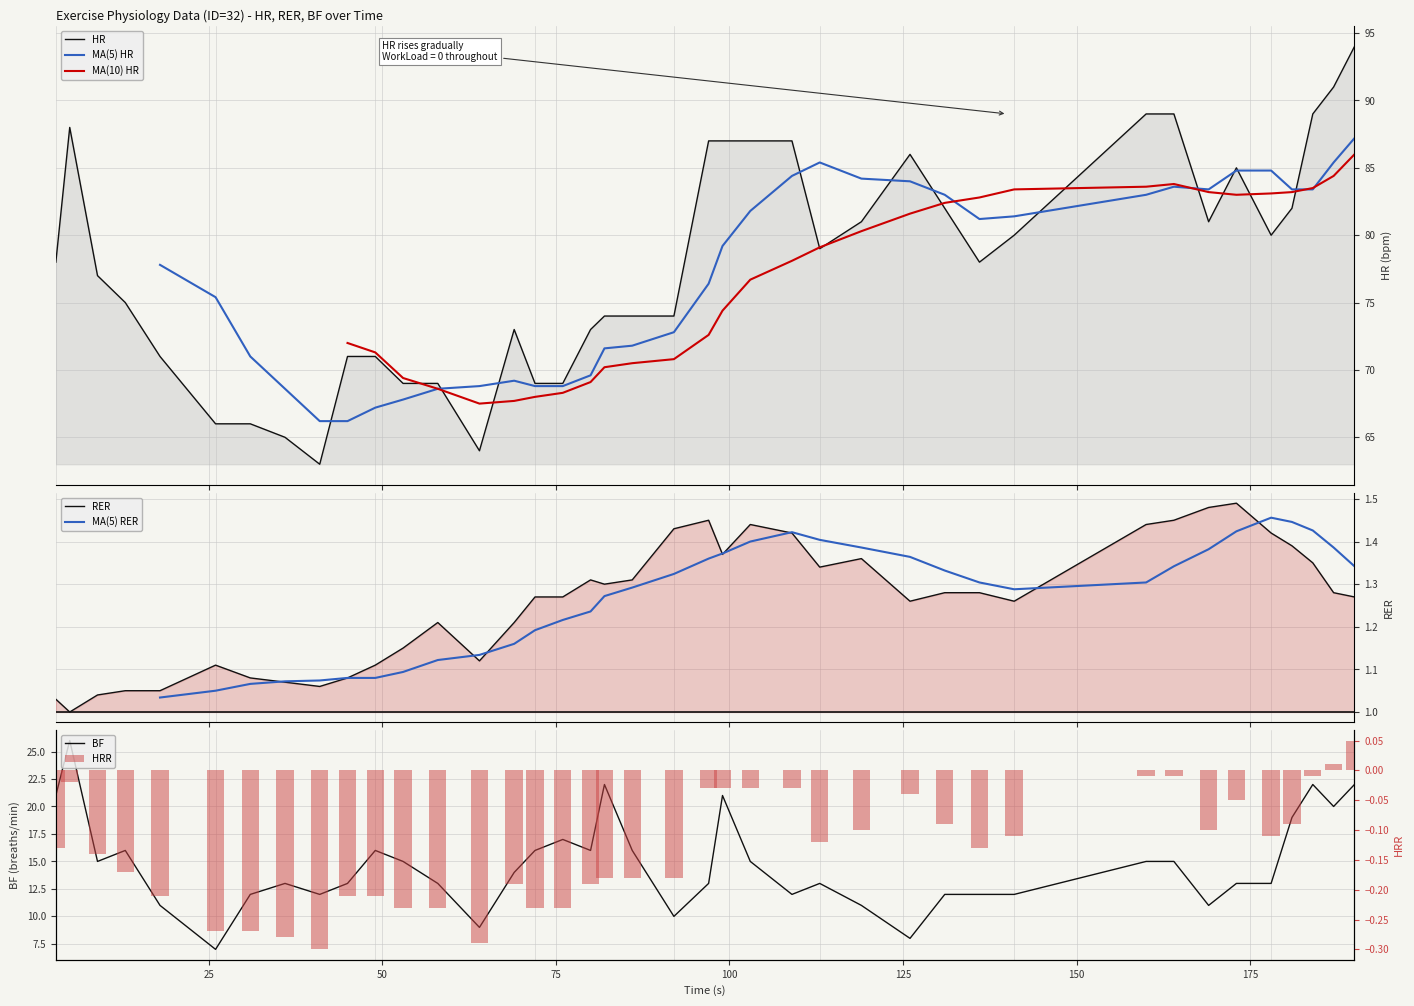

What is the maximum value for RER?

1.5